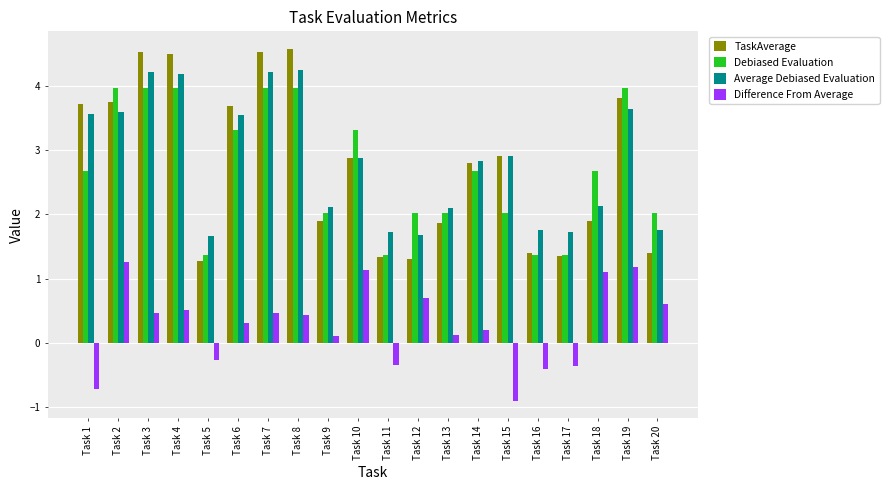

What are all the series names shown in the legend?

TaskAverage, Debiased Evaluation, Average Debiased Evaluation, Difference From Average